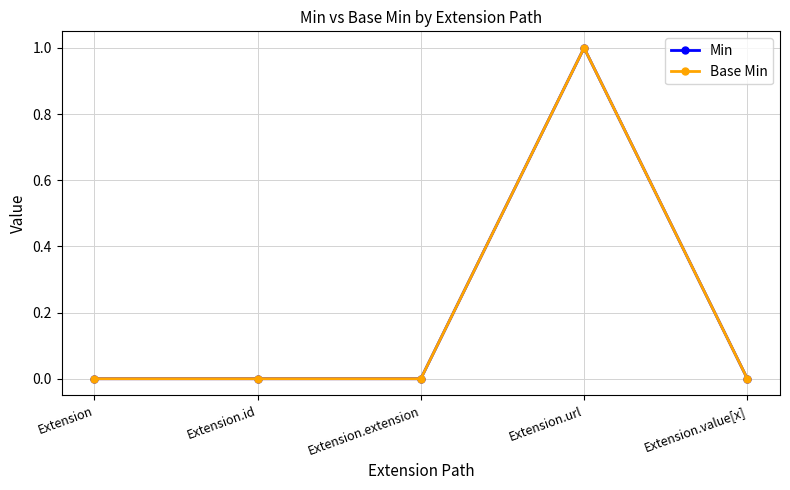

Does the chart have visible grid lines?

Yes